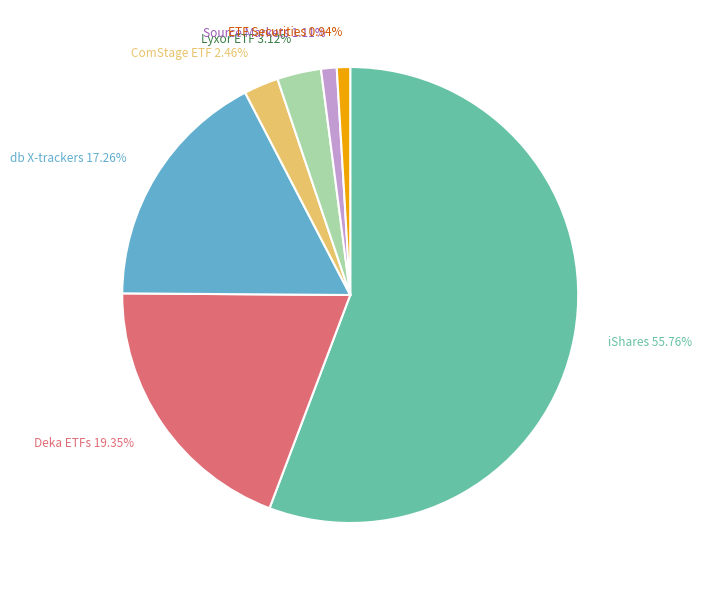

Approximately how many times larger is the value at Deka ETFs 19.35% compared to iShares 55.76%?

0.3